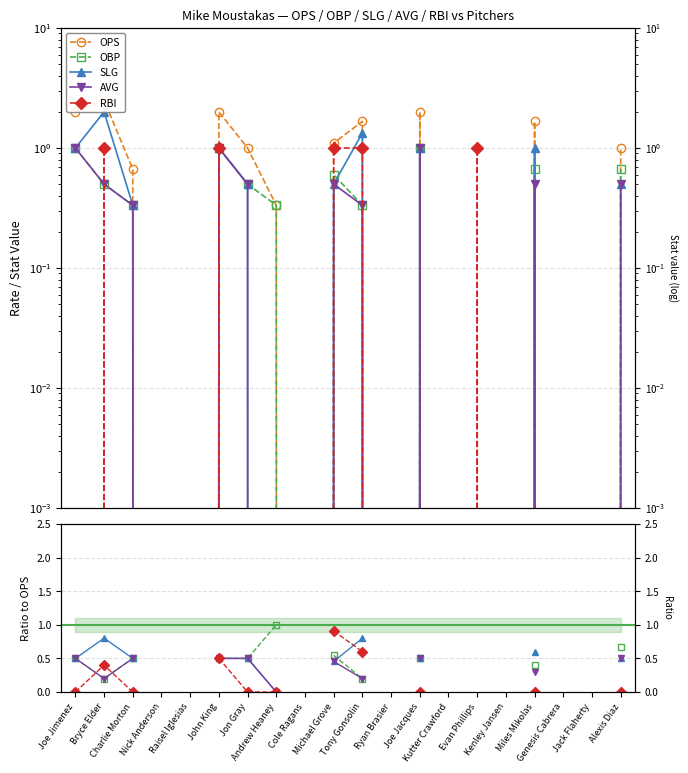

Which series changed the most between Cole Ragans and Alexis Diaz?

OPS